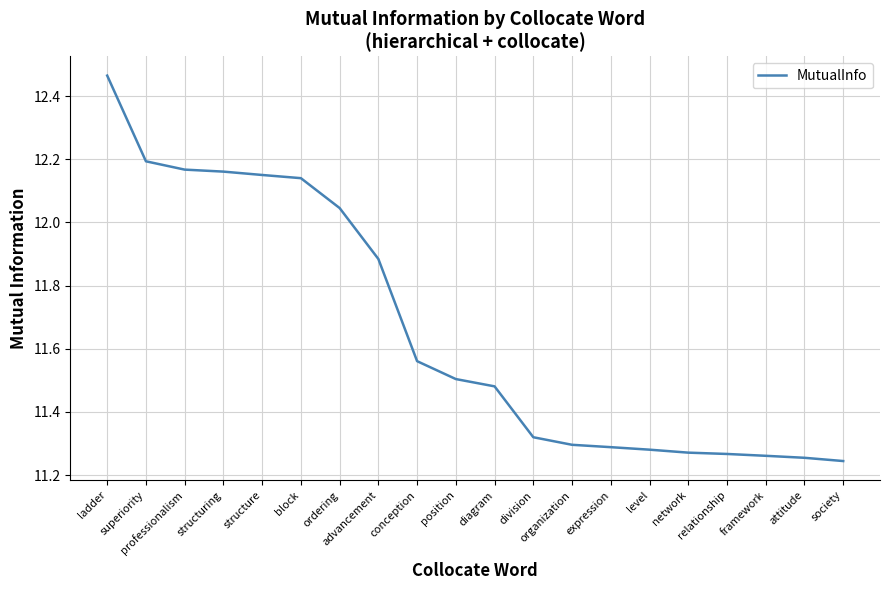

What value does the data have at expression?

11.3